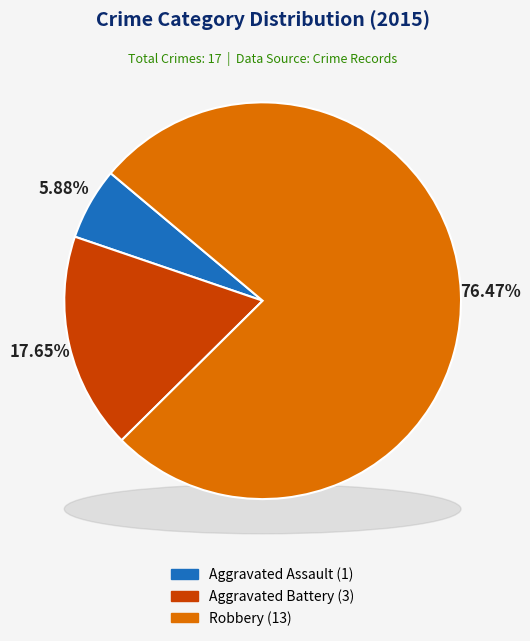

To the nearest percent, what percentage of the pie is Aggravated Assault?

6%